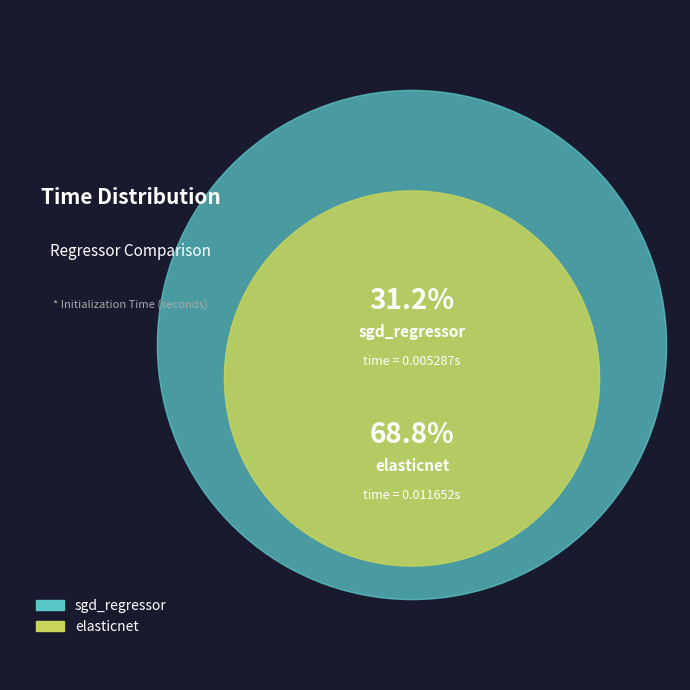

What is the total percentage of sgd_regressor and elasticnet?

100.0%